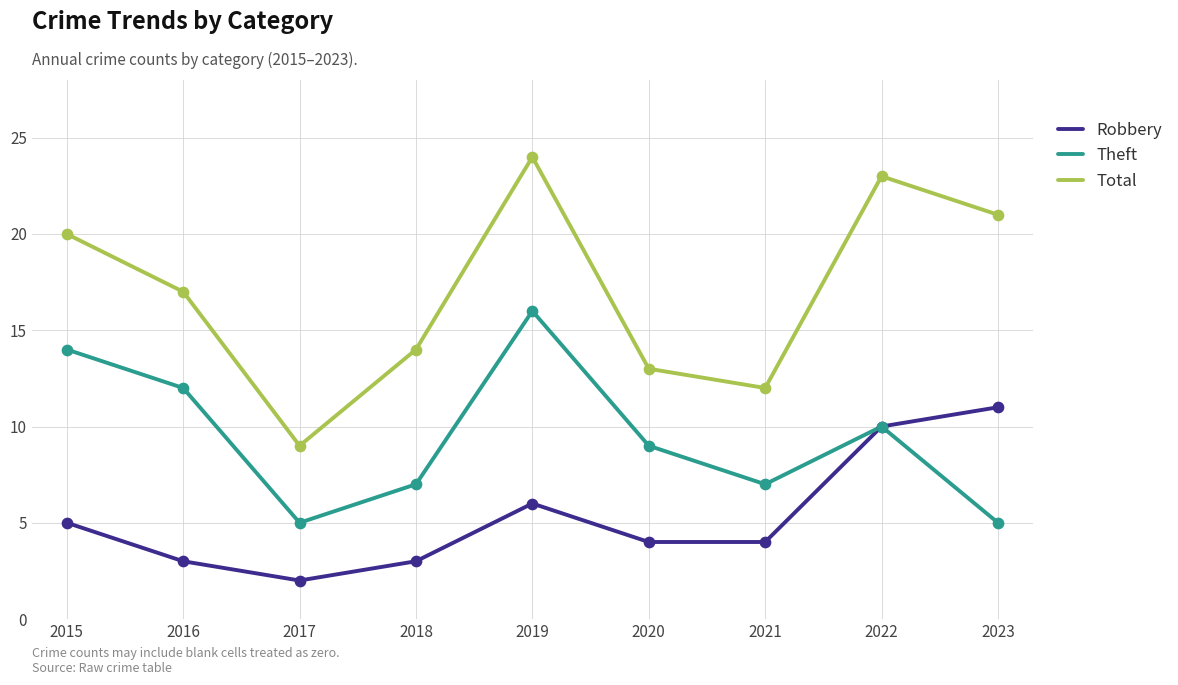

What is the difference between the highest and lowest values at 2016?

14